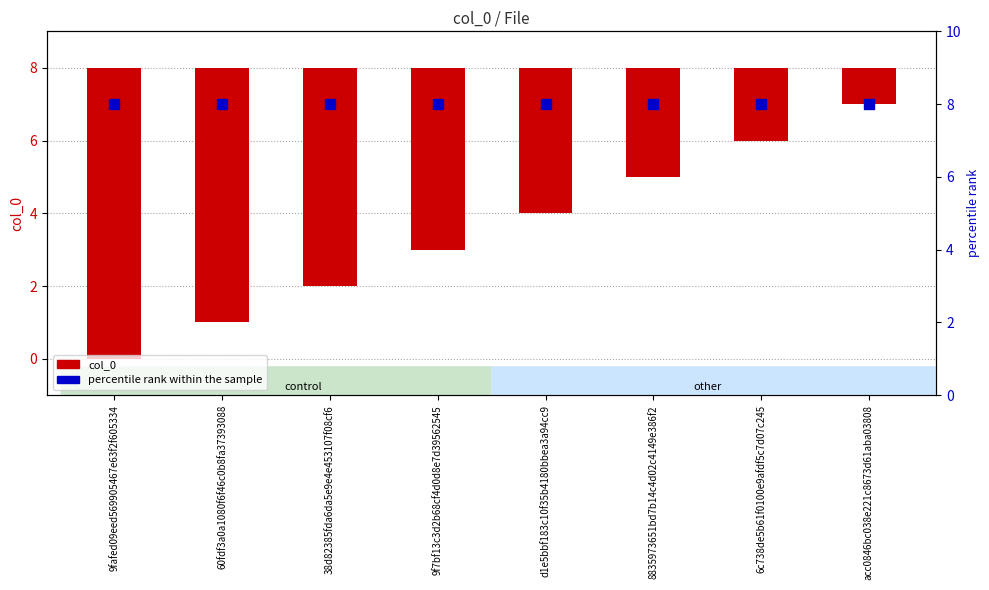

What are all the series names shown in the legend?

col_0, percentile rank within the sample